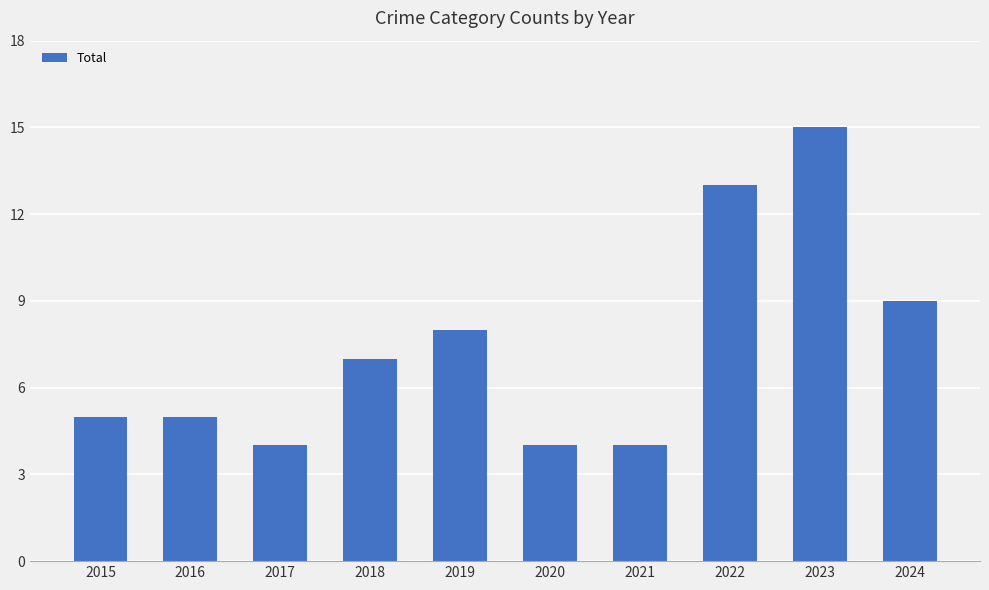

What is the sum of the values at 2017 and 2023?

19